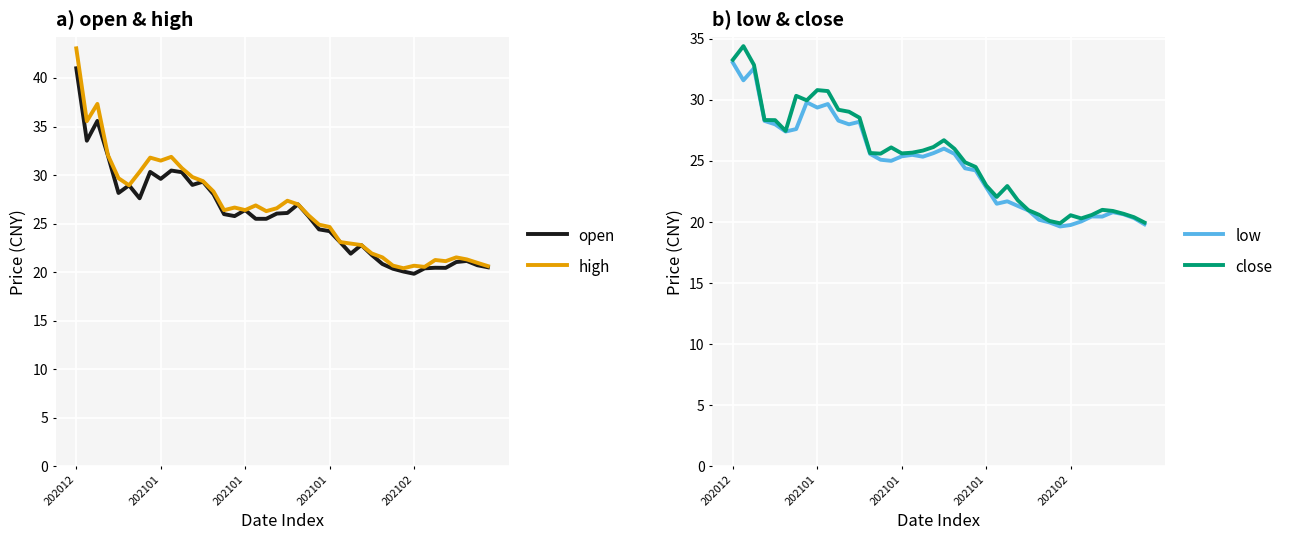

Which category has the lowest value across all series?

31